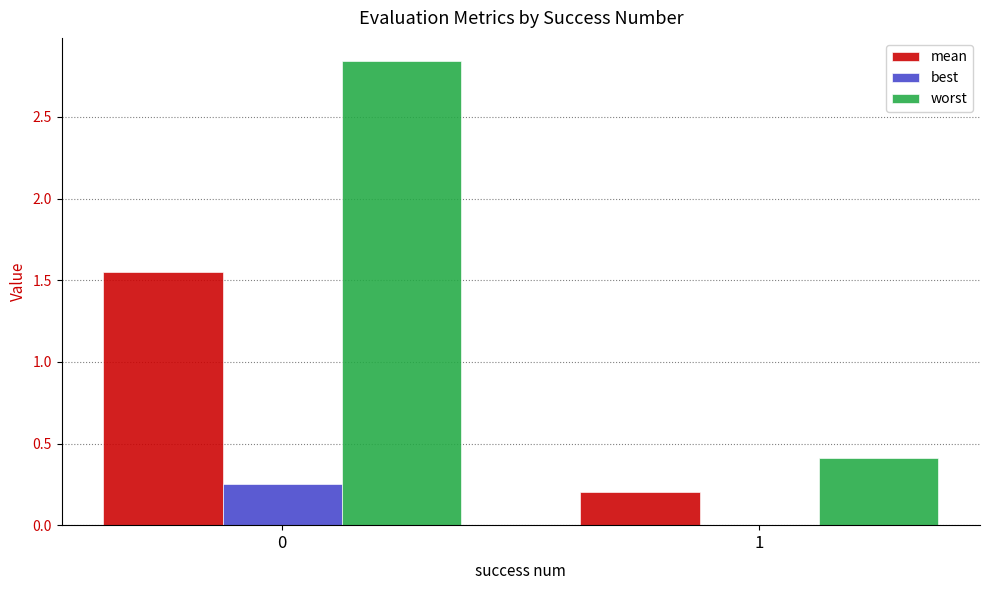

Count the number of categories in the chart.

2